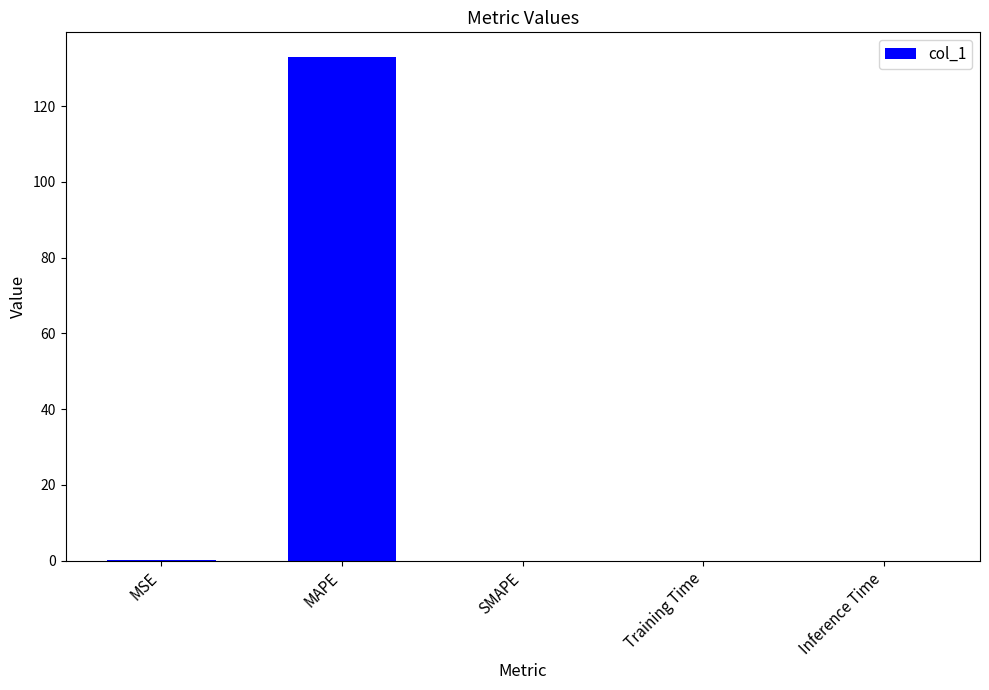

Read the value at MSE.

0.1